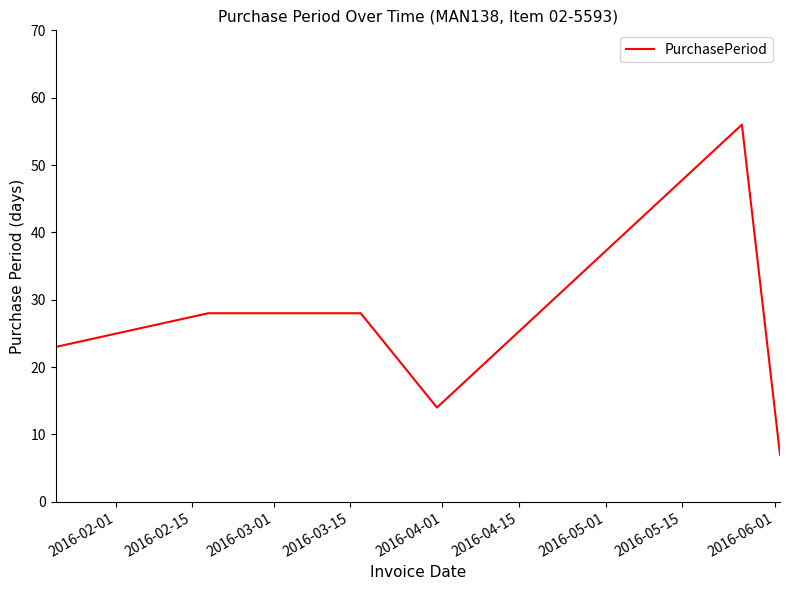

What is the smallest value displayed?

7